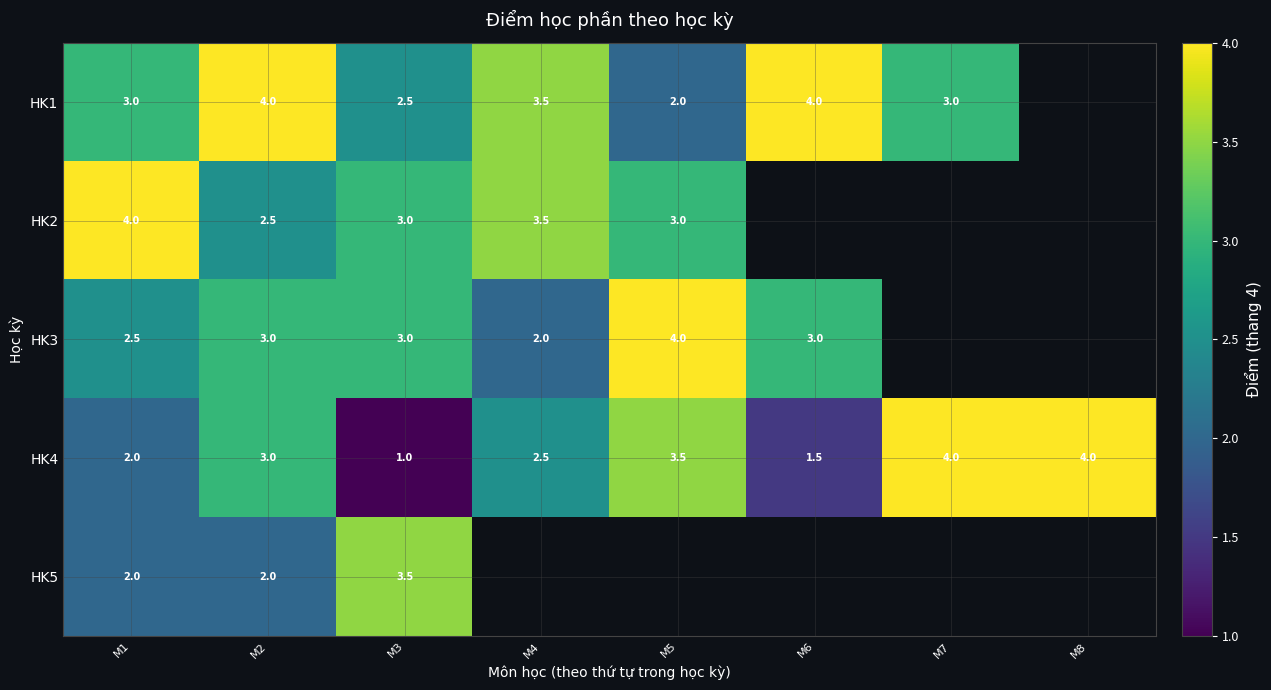

Is it true that HK5 equals 0.6 at M1?

False